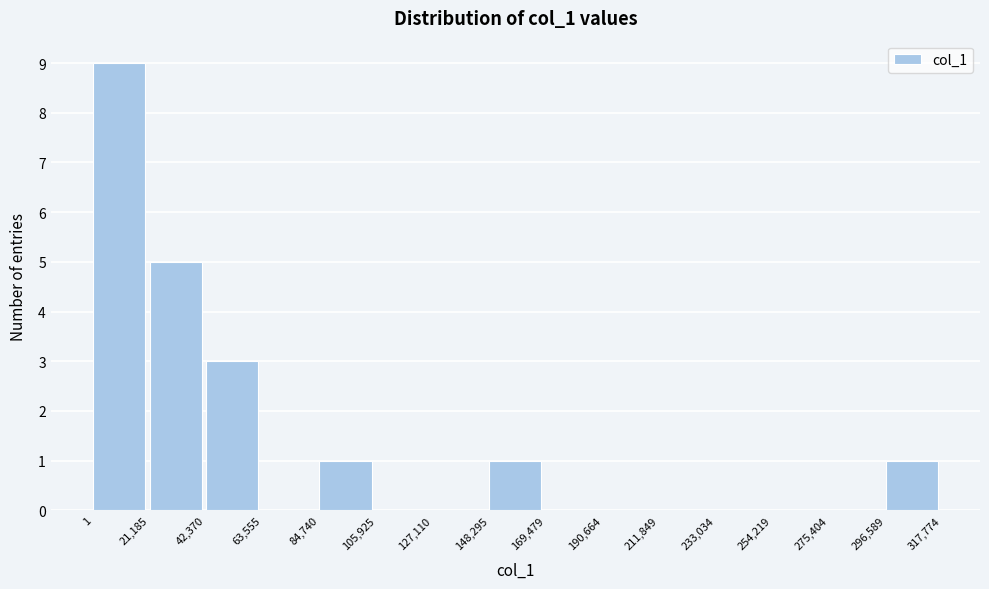

Reading left to right, transcribe this chart: for each bar, give the range it covers on the x-axis and its height. The values are not printed on the chart, so give them approximately, as read against the axis.

1 to 21,185: 9
21,185 to 42,370: 5
42,370 to 63,555: 3
63,555 to 84,740: 0
84,740 to 105,925: 1
105,925 to 127,110: 0
127,110 to 148,295: 0
148,295 to 169,479: 1
169,479 to 190,664: 0
190,664 to 211,849: 0
211,849 to 233,034: 0
233,034 to 254,219: 0
254,219 to 275,404: 0
275,404 to 296,589: 0
296,589 to 317,774: 1